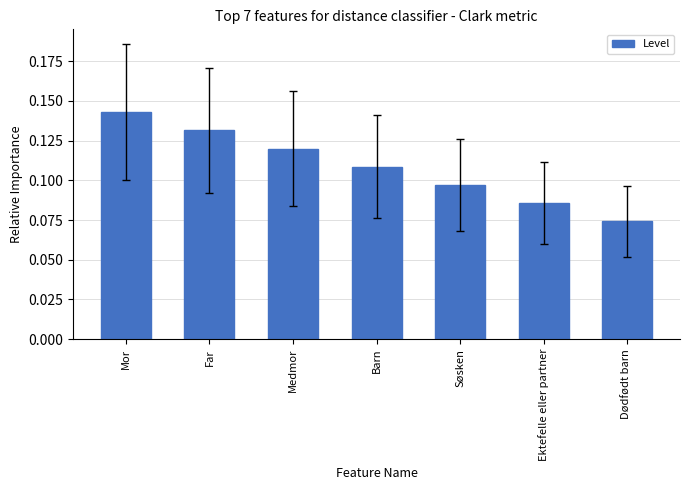

Rank the categories by value from highest to lowest.

Mor, Far, Medmor, Barn, Søsken, Ektefelle eller partner, Dødfødt barn